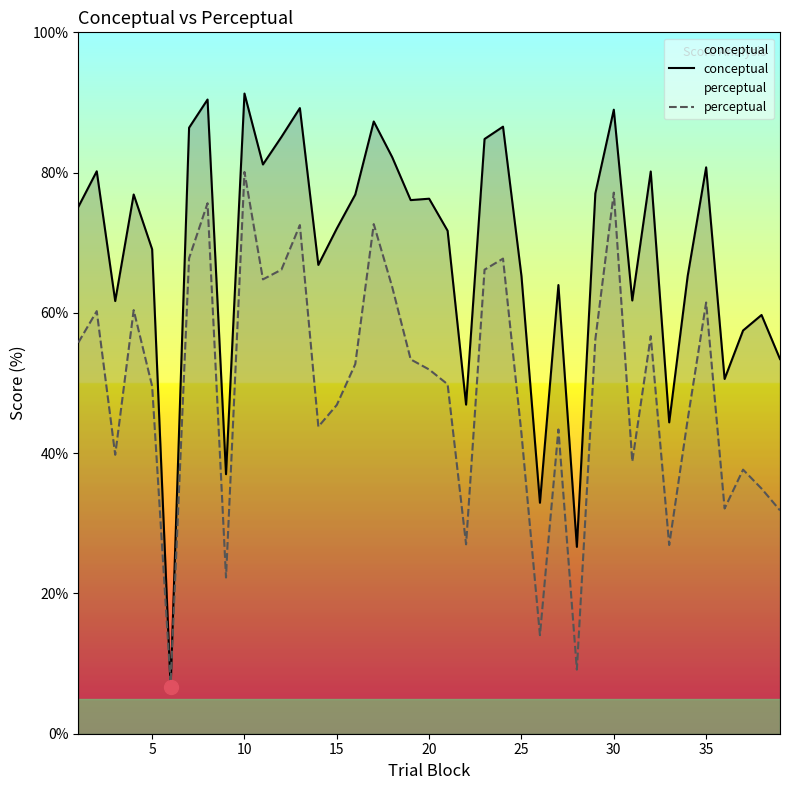

What is the highest value of the conceptual series?

91.3